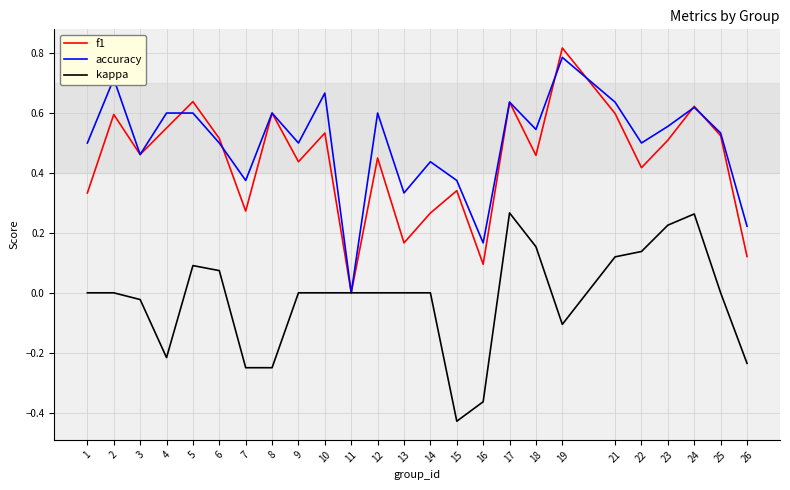

Is the value of f1 at 3 greater than the value of accuracy at 23?

No